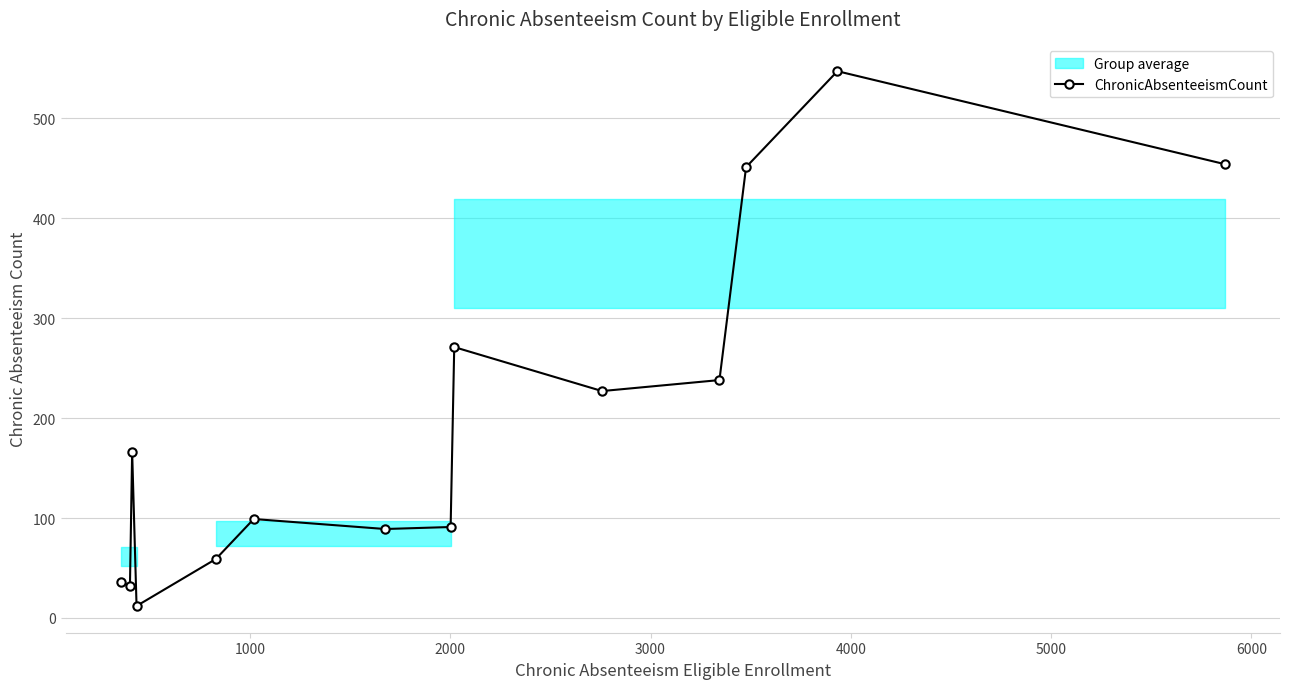

What is the maximum value for ChronicAbsenteeismCount?

547